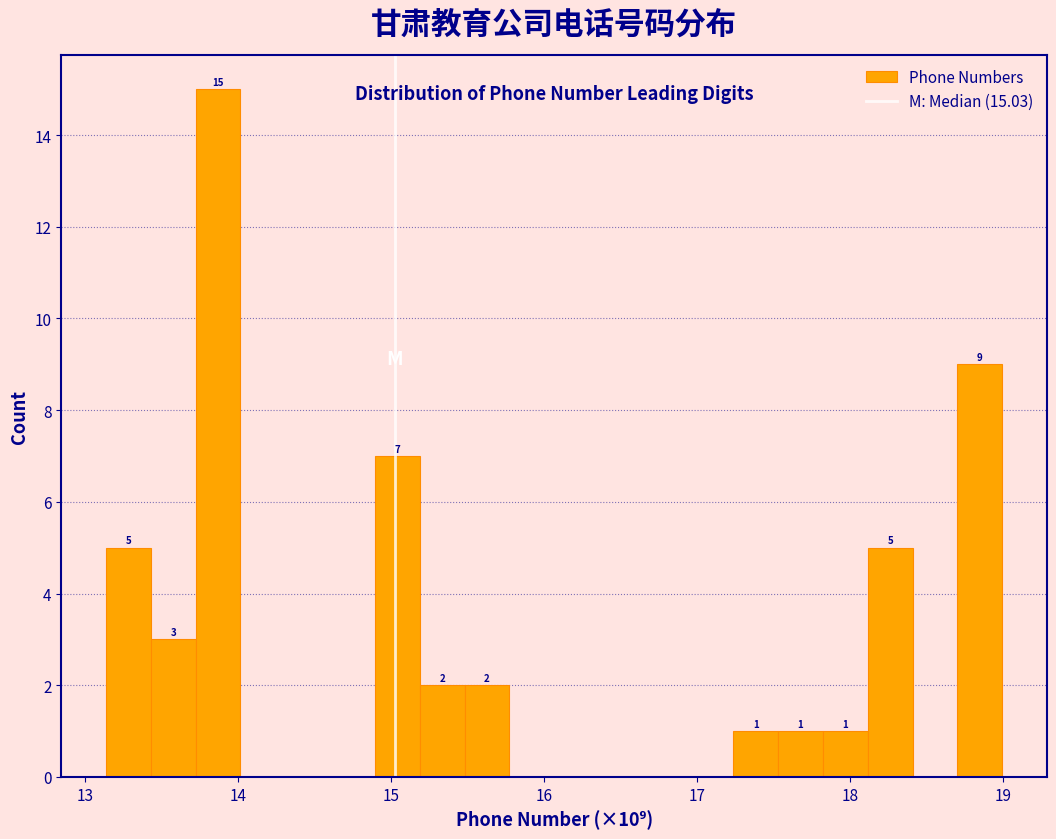

Around what value on the x-axis is the tallest bar? Give the approximate position of its centre, as read against the axis.

13.9